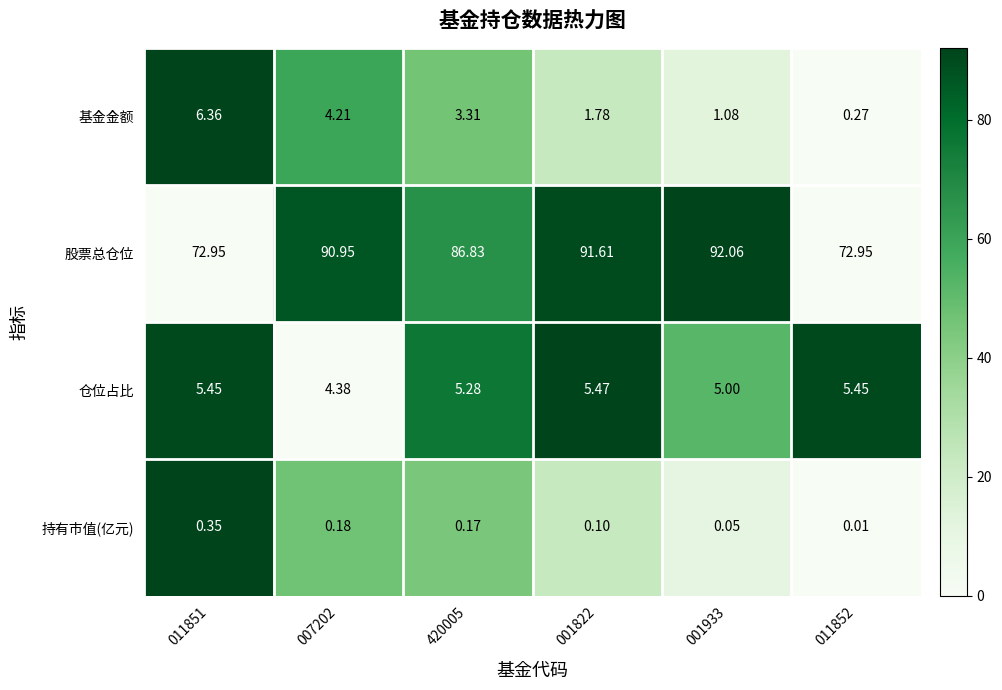

At 011852, list the series in order from smallest to largest.

持有市值(亿元), 基金金额, 仓位占比, 股票总仓位